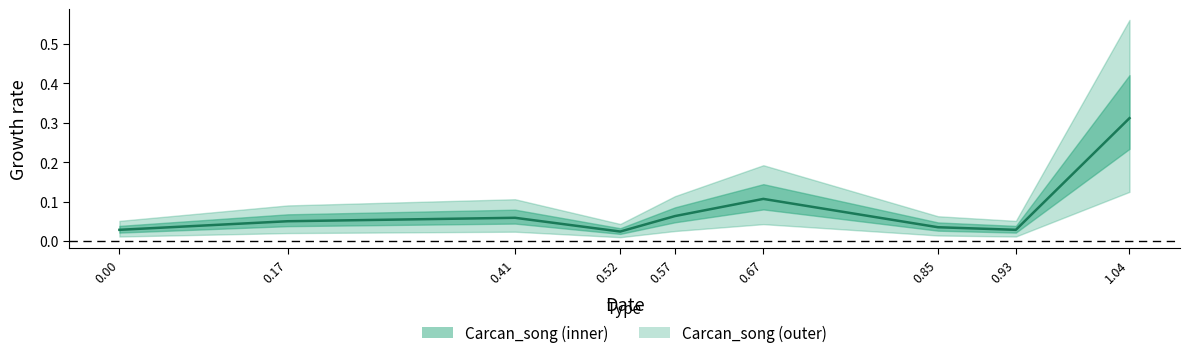

What is the label of the 9th point from the left?

1.04